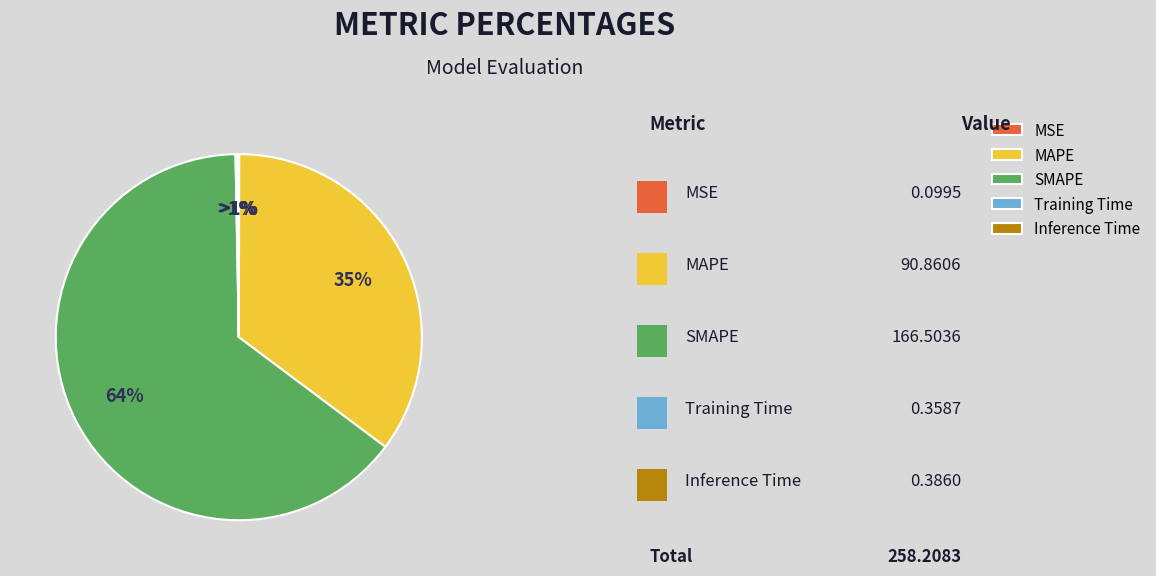

True or false: Inference Time accounts for 0% of the total.

True